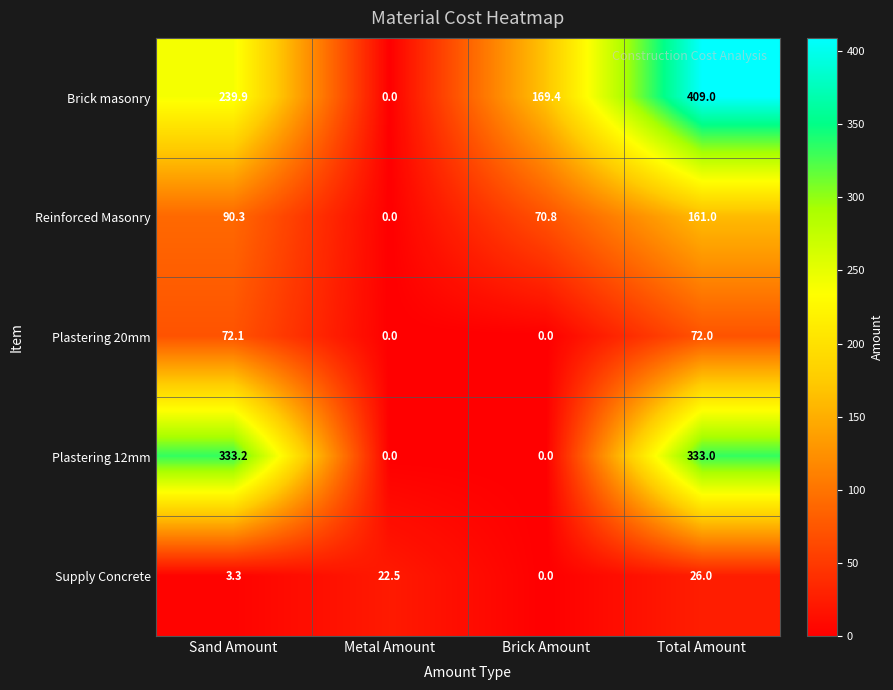

At which label does Plastering 20mm reach its peak?

Sand Amount